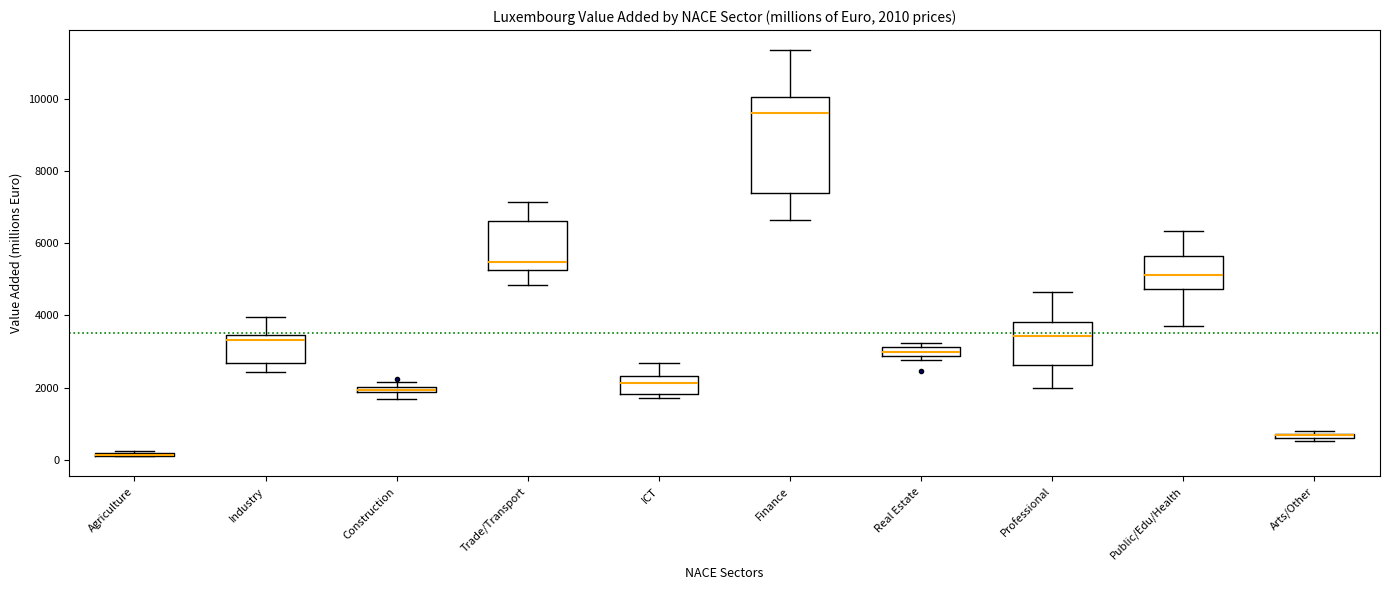

Which box is the tallest, from its lower edge to its upper edge?

Finance